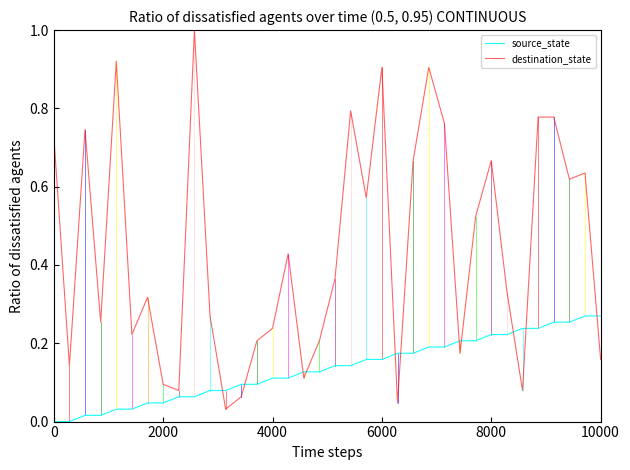

Which series ends up on top after the final intersection of destination_state and source_state?

source_state